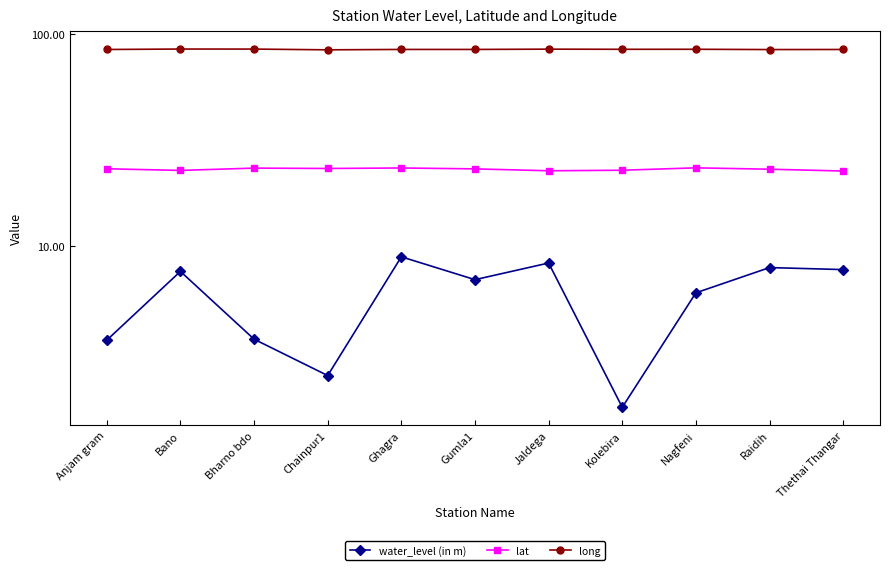

True or false: lat and long intersect in this chart.

False